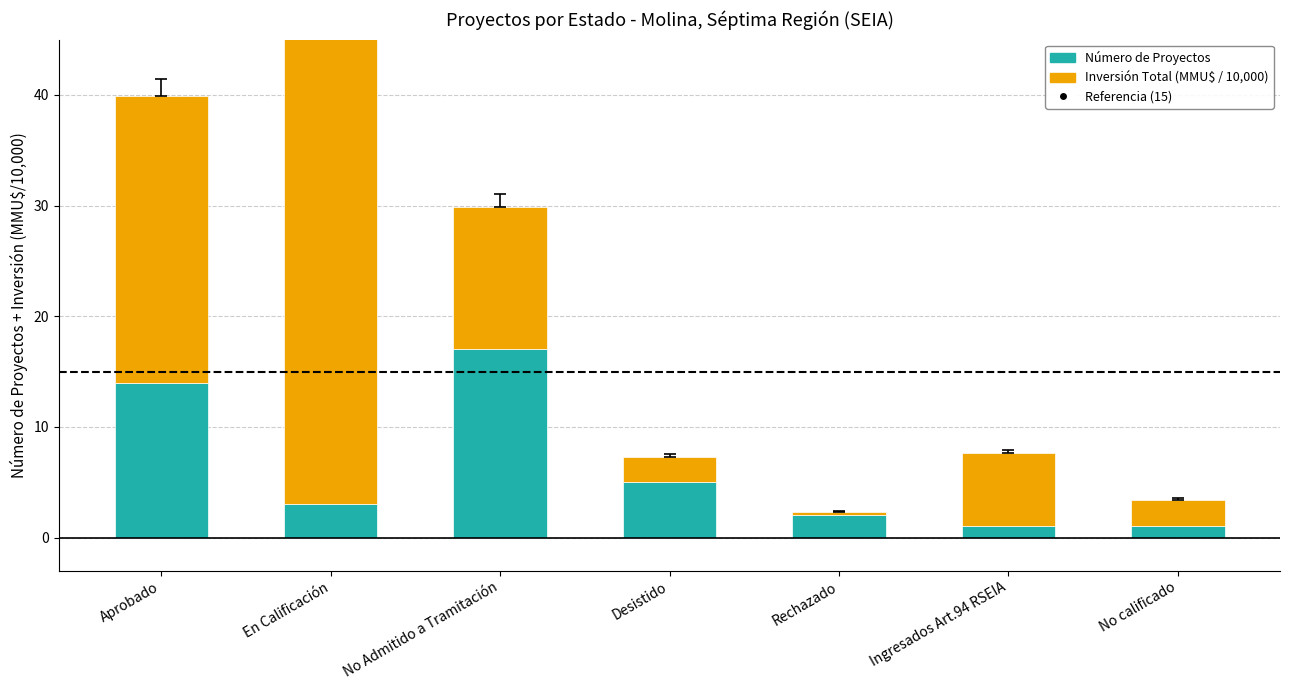

List the series in order of their peak value, lowest first.

Número de Proyectos, Inversión Total (MMU$ / 10,000)